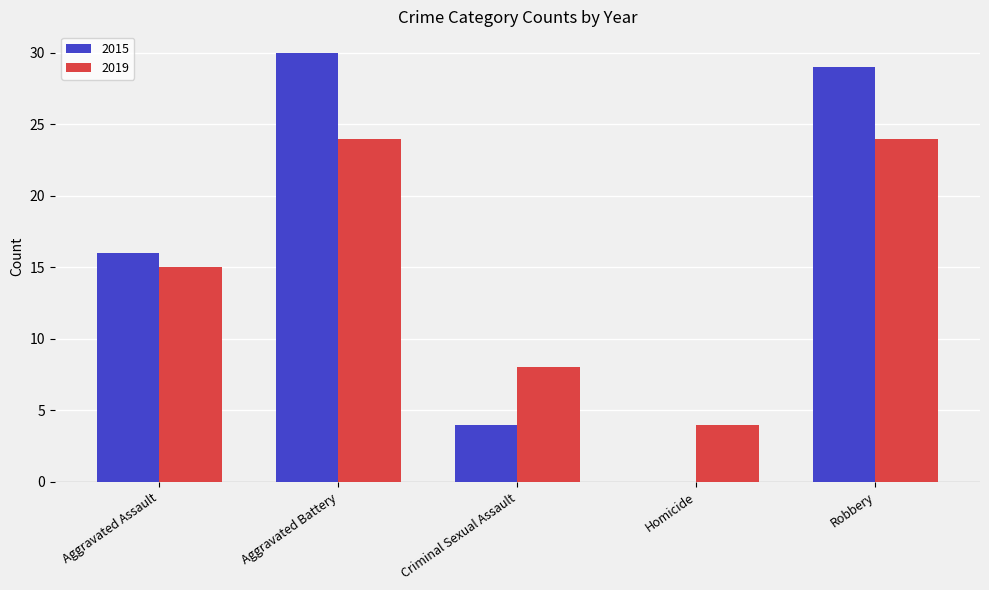

Is it true that 2019 equals 14 at Criminal Sexual Assault?

False